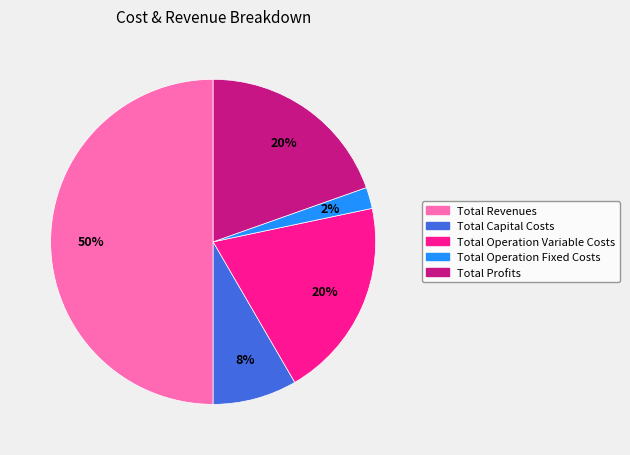

Count the number of slices in the pie.

5